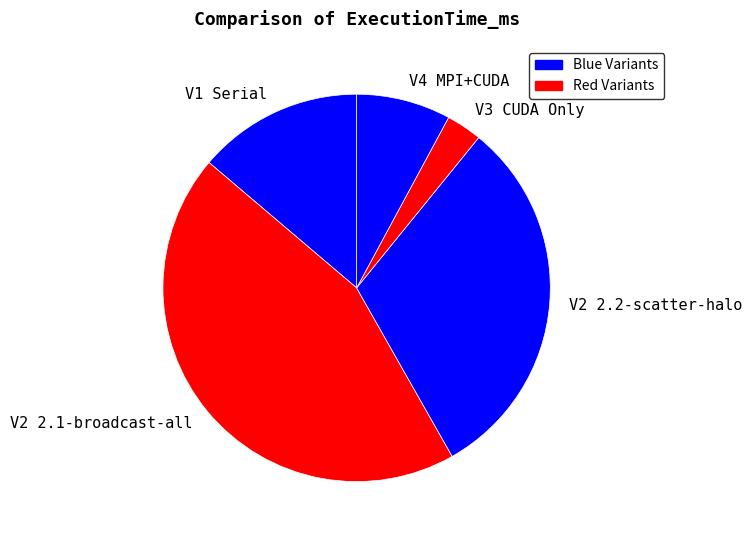

Do V3 CUDA Only and V2 2.2-scatter-halo together represent more than half of the pie?

No